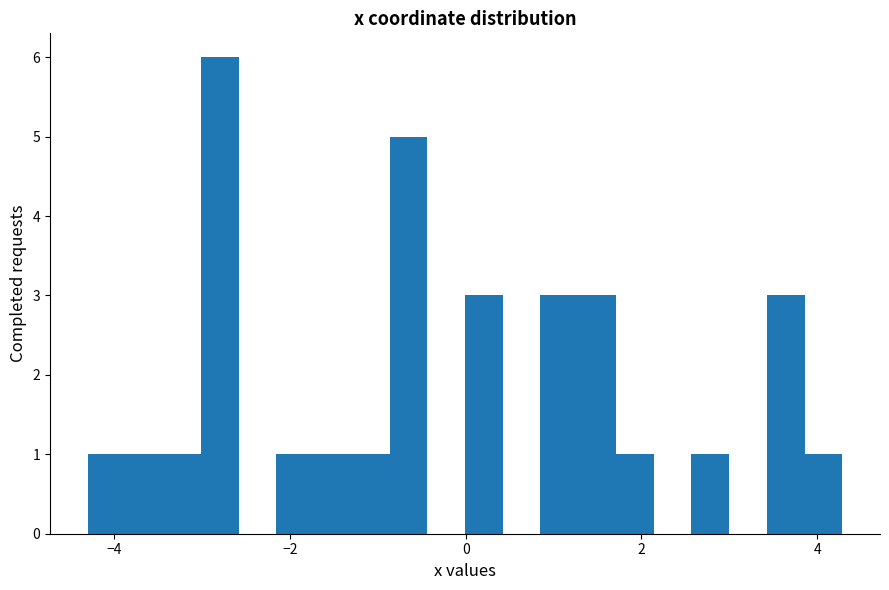

Read against the x-axis, roughly where is the centre of the tallest bar?

-2.8